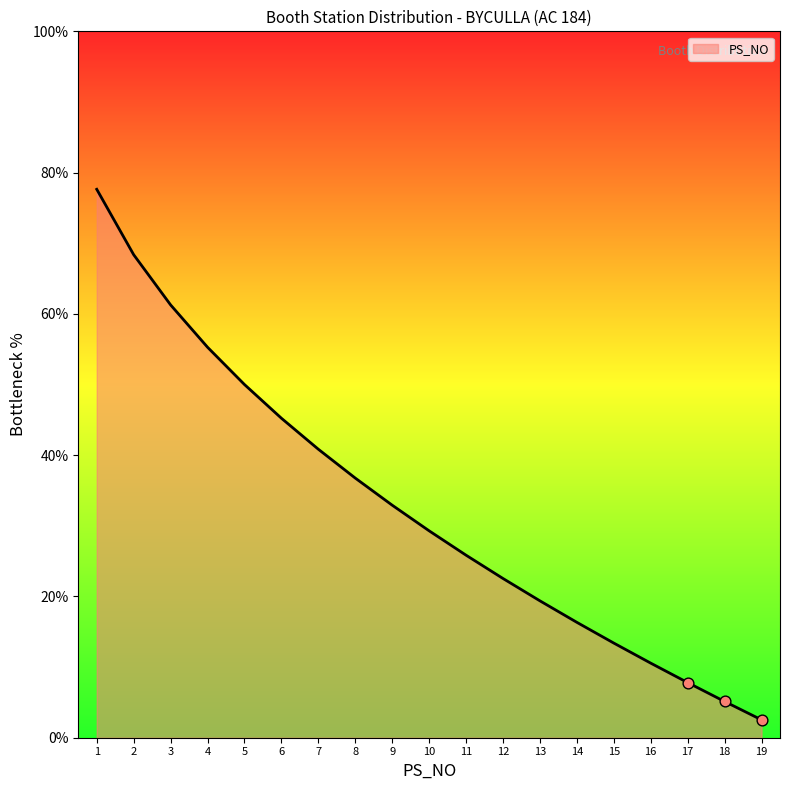

What is the change in value from 6 to 10?

-15.9